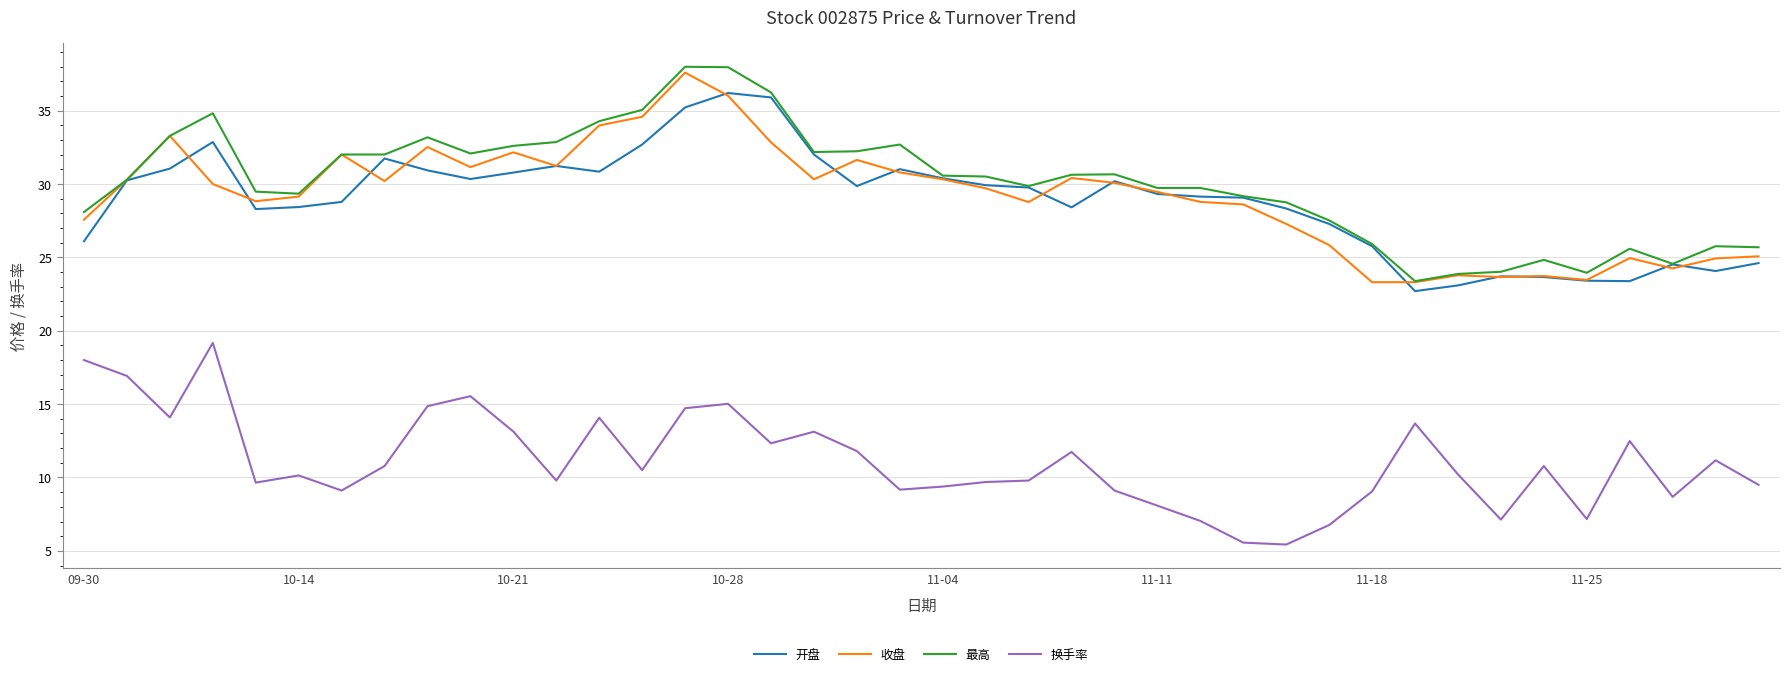

What is the smallest value displayed?

5.4